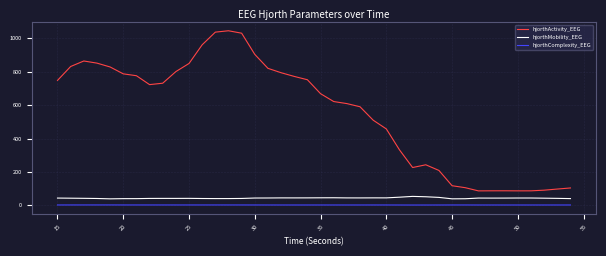

True or false: hjorthMobility_EEG and hjorthActivity_EEG cross at least once.

False